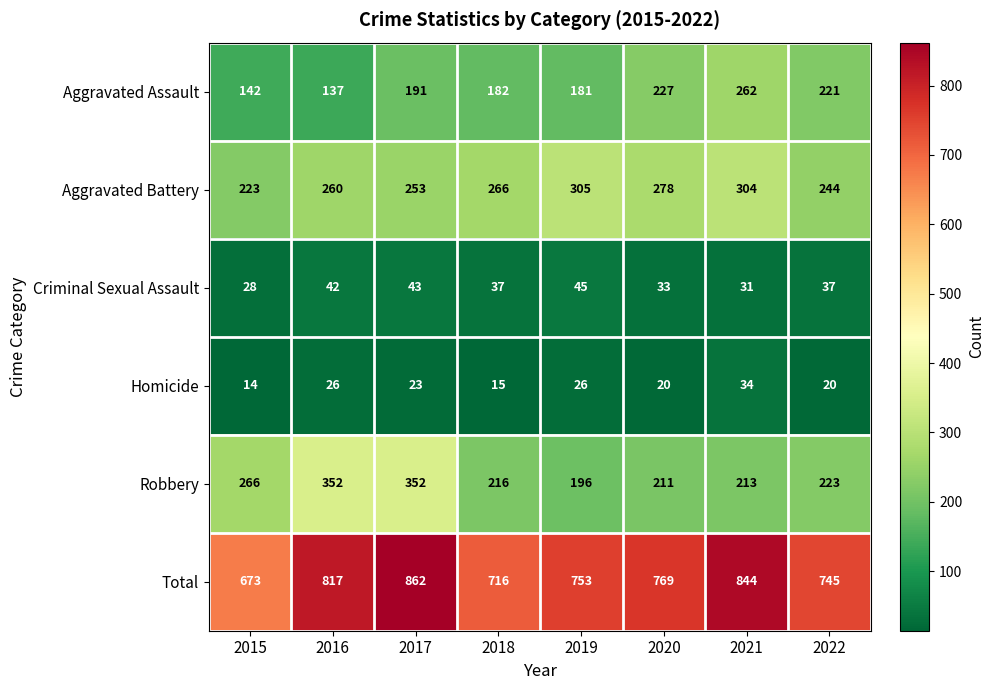

How many series are shown in this chart?

6